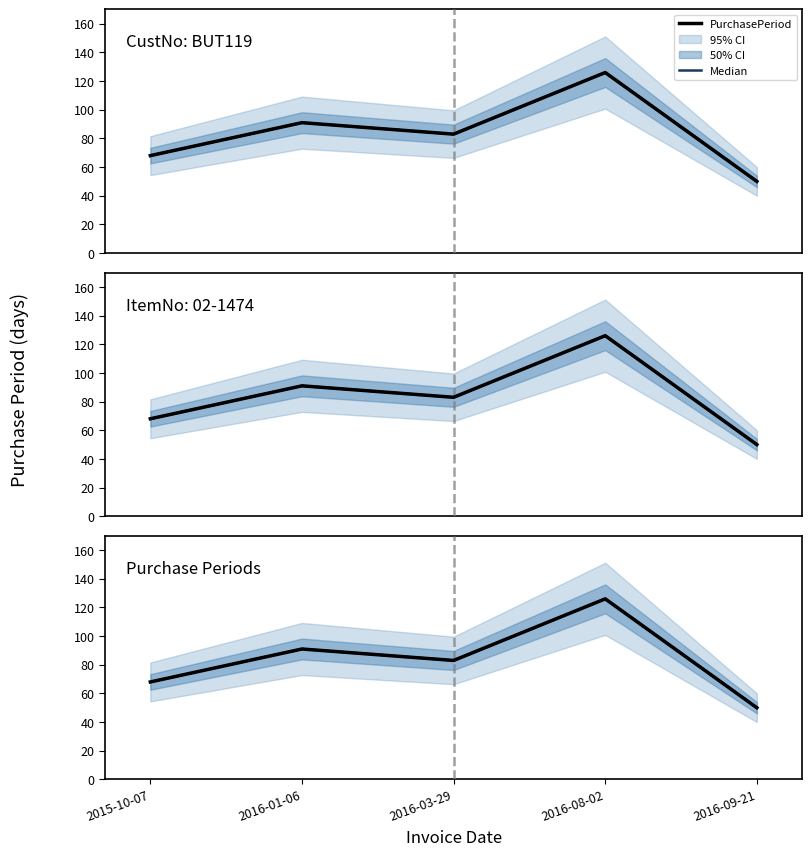

True or false: Median has a value of 48 at 2016-01-06.

False